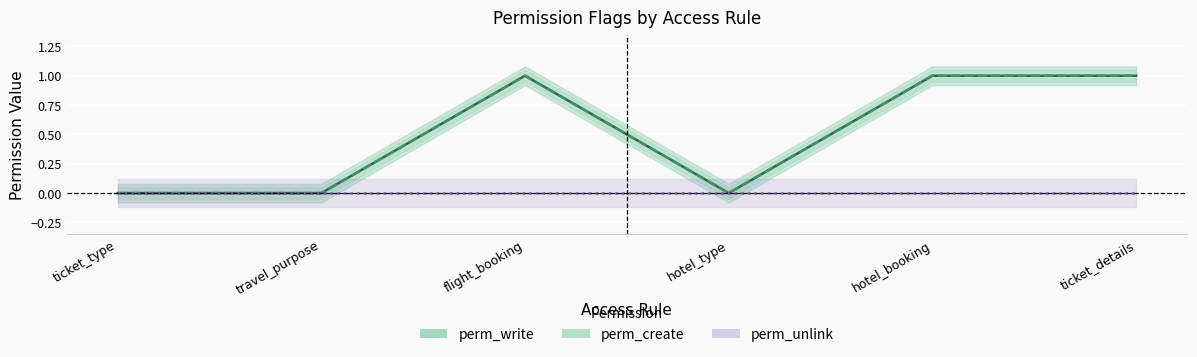

What are all the series names shown in the legend?

perm_write, perm_create, perm_unlink